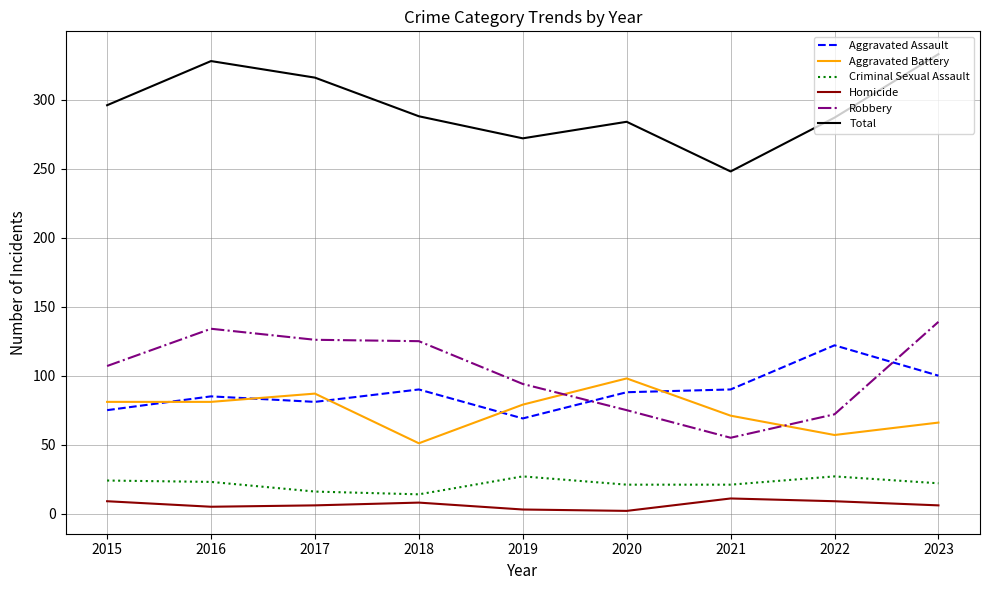

At how many categories does at least one series exceed 98?

9